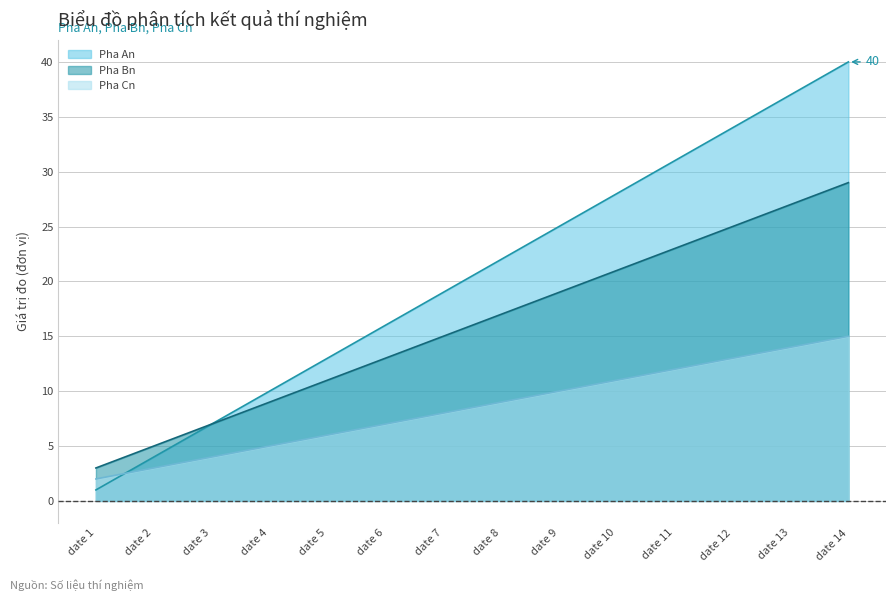

How many lines are shown in the chart?

3